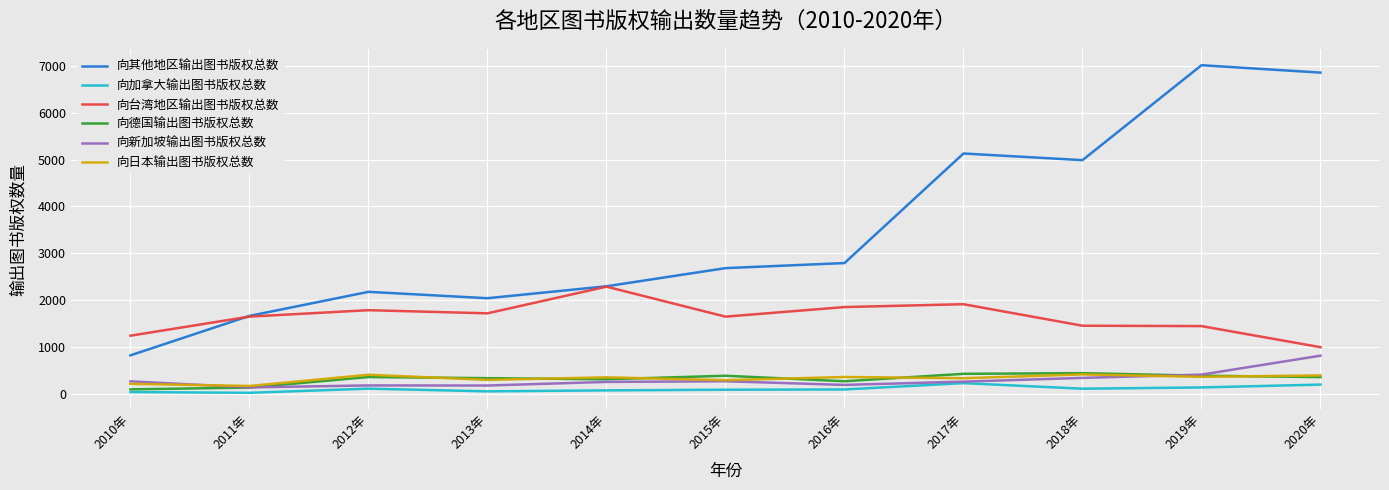

Which series has the largest total across all categories?

向其他地区输出图书版权总数